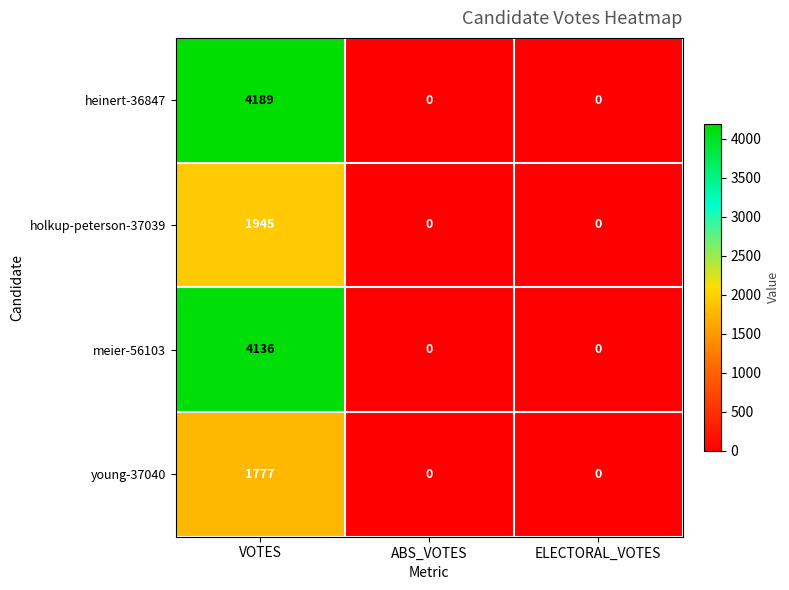

What is the greatest value displayed?

4189